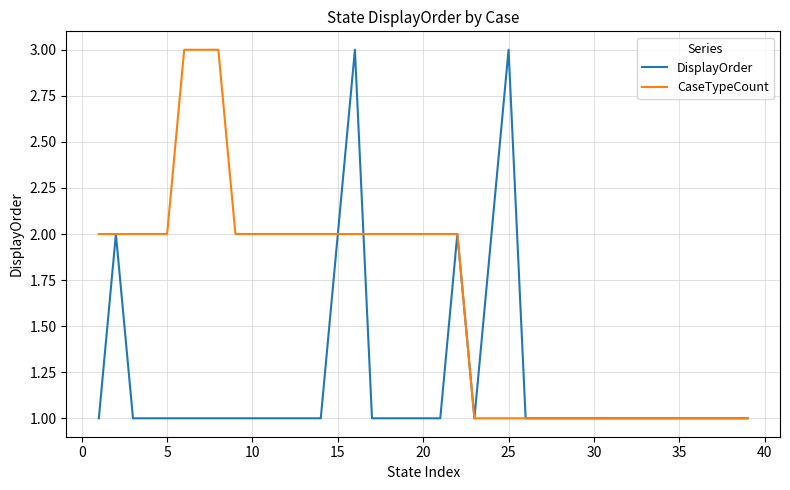

Does the chart display data point markers on the line(s)?

No